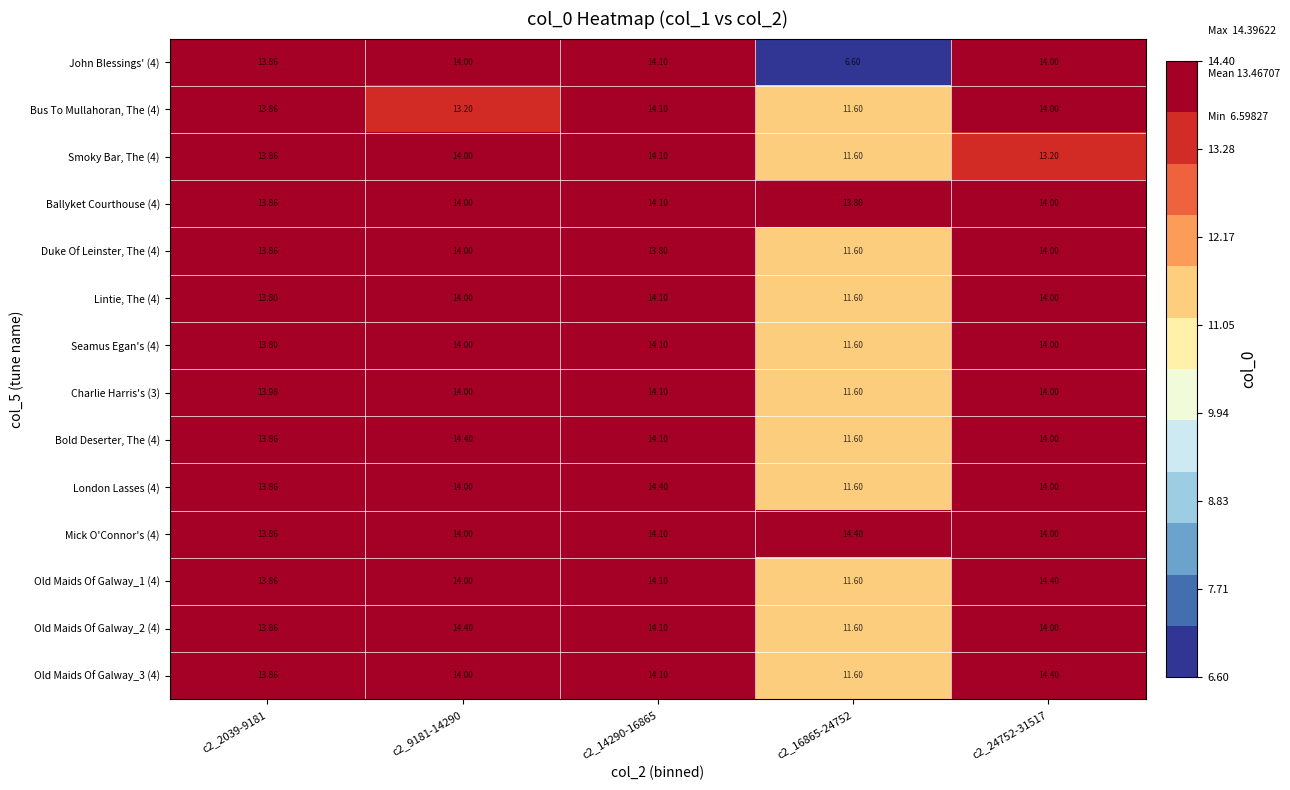

How many data points does each series have?

5